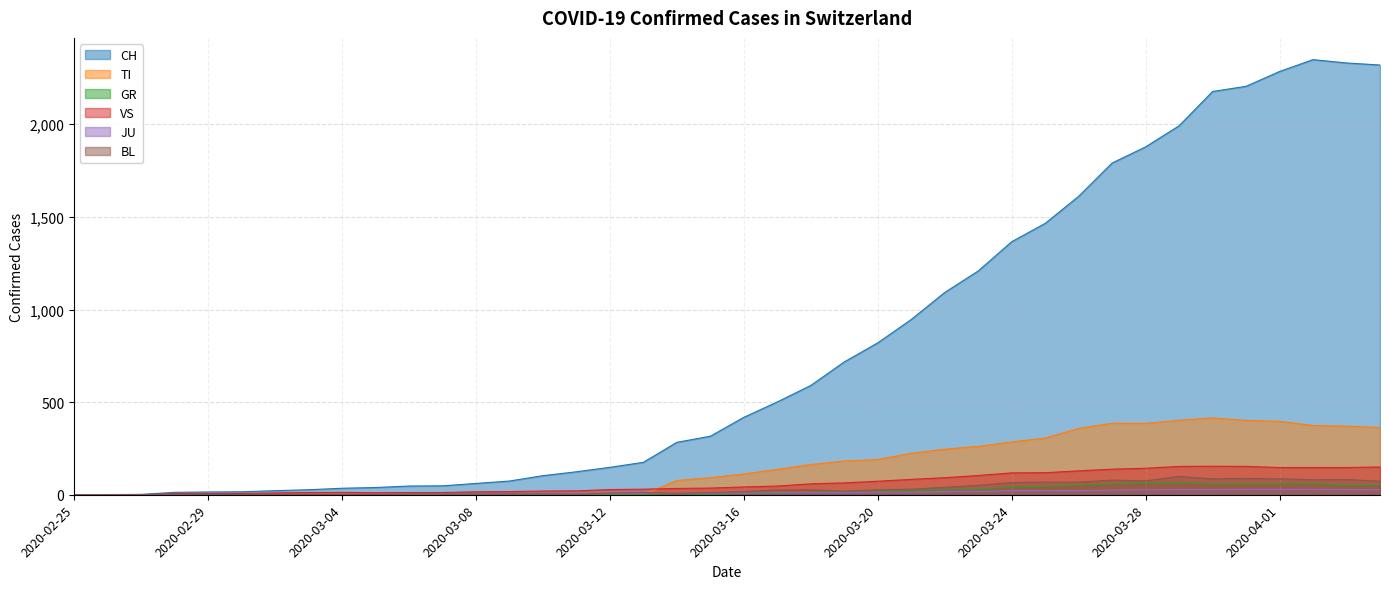

Reading right to left, list all the values displayed in this chart.

CH: 2320	2331	2349	2285	2205	2177	1992	1878	1791	1611	1465	1366	1208	1092	946	820	717	590	501	418	316	283	175	148	124	103	74	61	48	47	39	35	27	22	16	15	13	2	1	0
TI: 363	370	374	396	401	415	402	385	386	358	306	285	261	246	224	190	182	163	137	112	92	77	0	0	0	0	0	0	0	0	0	0	0	0	0	0	0	0	0	0
GR: 52	51	60	59	58	58	63	63	58	52	45	43	29	27	24	24	18	13	9	9	0	6	0	0	0	0	0	0	0	0	0	0	0	0	0	0	0	0	0	0
VS: 150	147	147	147	153	154	153	143	138	129	119	118	104	92	83	73	64	59	47	42	36	34	30	28	21	20	17	16	12	12	11	13	12	10	7	6	6	0	0	0
JU: 27	28	29	29	29	28	28	27	25	22	23	22	18	18	13	14	12	11	11	9	9	8	8	6	6	5	5	5	5	5	2	1	1	1	1	1	1	1	0	0
BL: 73	82	81	86	88	86	99	75	79	68	68	66	51	40	30	27	19	27	26	17	12	8	12	9	3	5	4	4	4	4	1	1	1	1	1	1	0	0	0	0